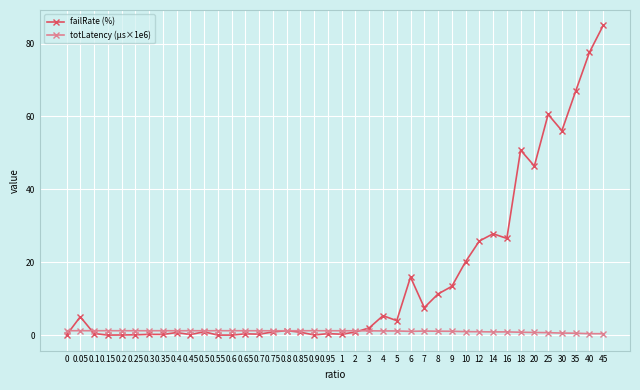

How many series are shown in this chart?

2